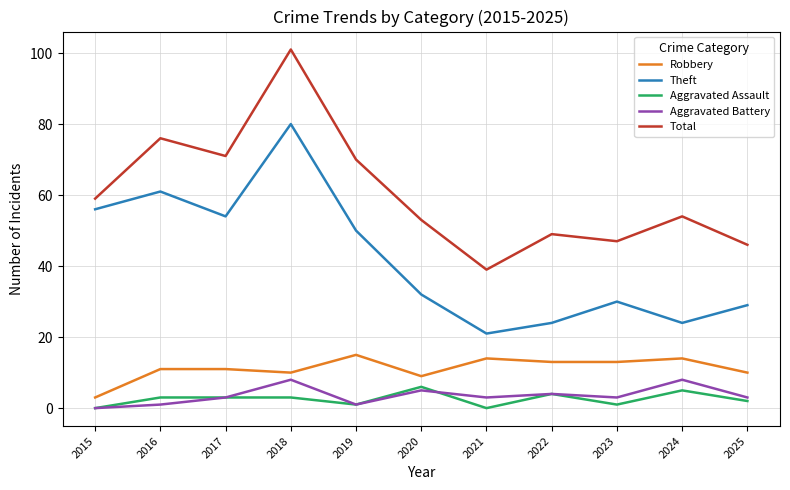

True or false: Theft has a value of 17 at 2020.

False